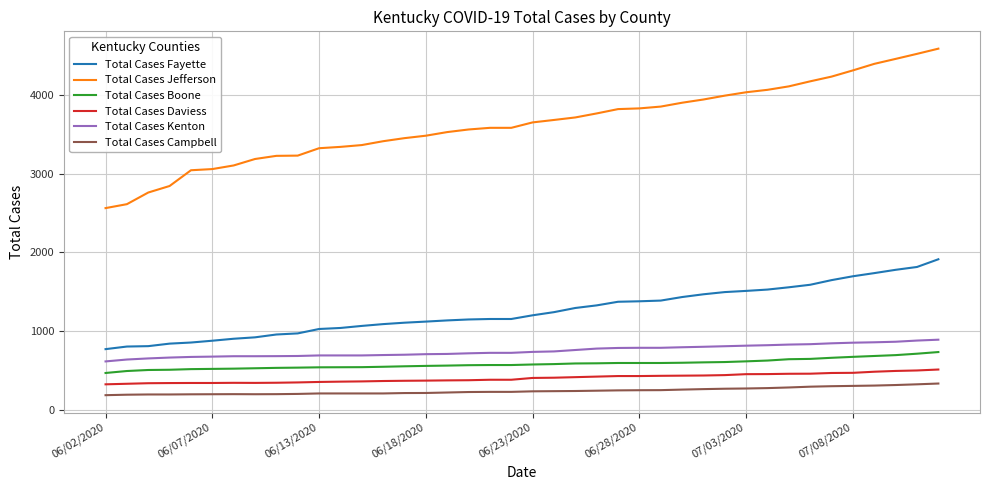

Which series has the largest range (max minus min)?

Total Cases Jefferson